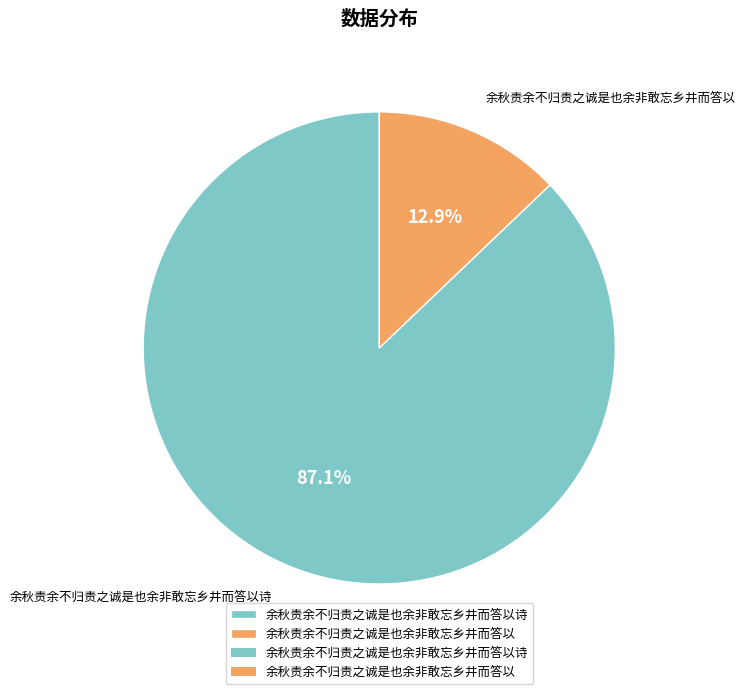

Between 余秋责余不归责之诚是也余非敢忘乡井而答以 and 余秋责余不归责之诚是也余非敢忘乡井而答以诗, which is larger?

余秋责余不归责之诚是也余非敢忘乡井而答以诗